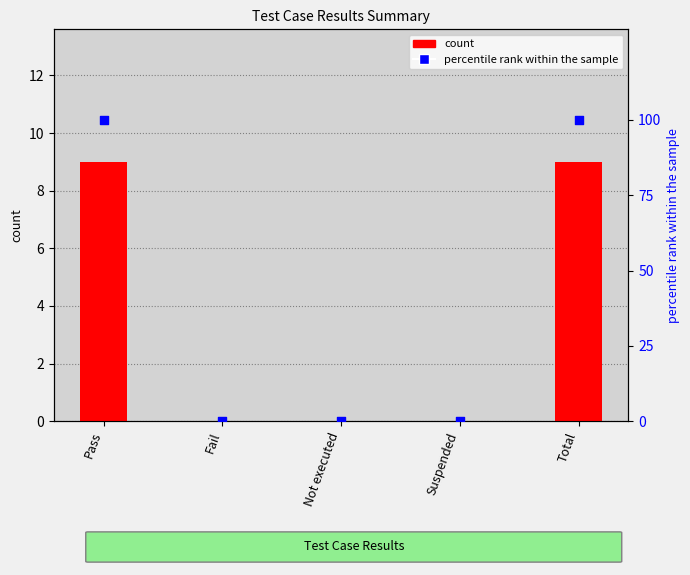

Which series reaches the maximum Y coordinate?

percentile rank within the sample